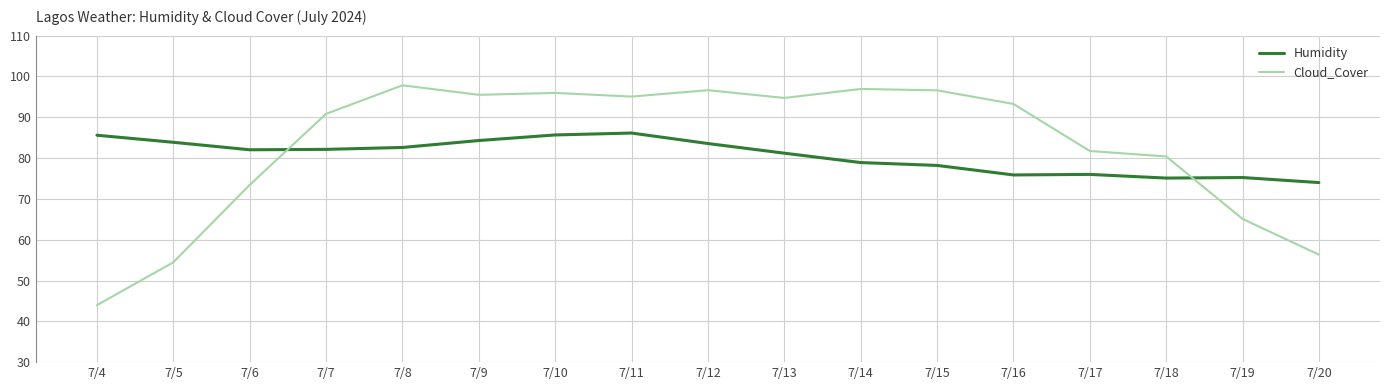

What is the average value of the Humidity series?

80.6